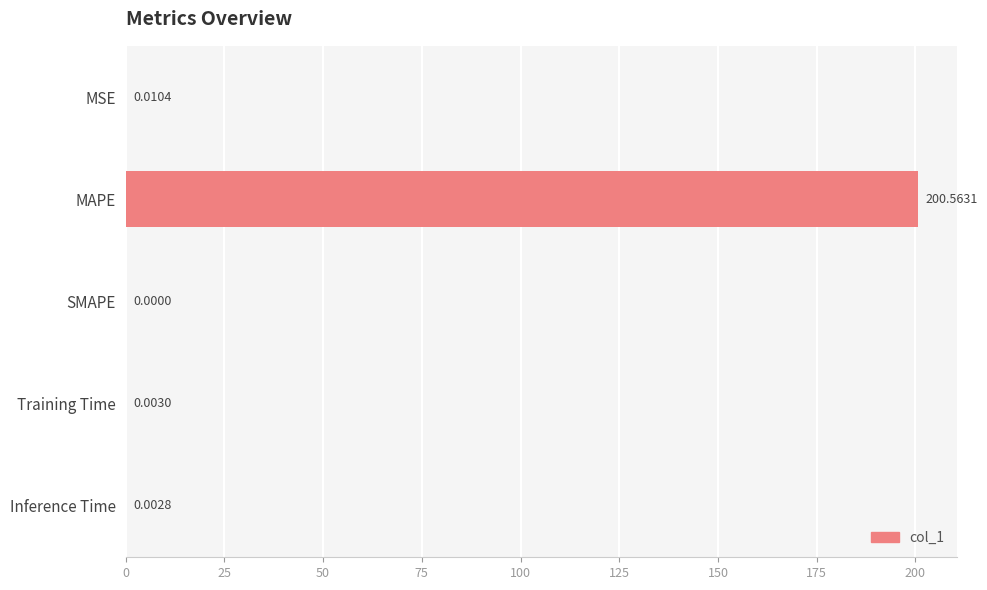

Which label corresponds to the largest value in the chart?

MAPE